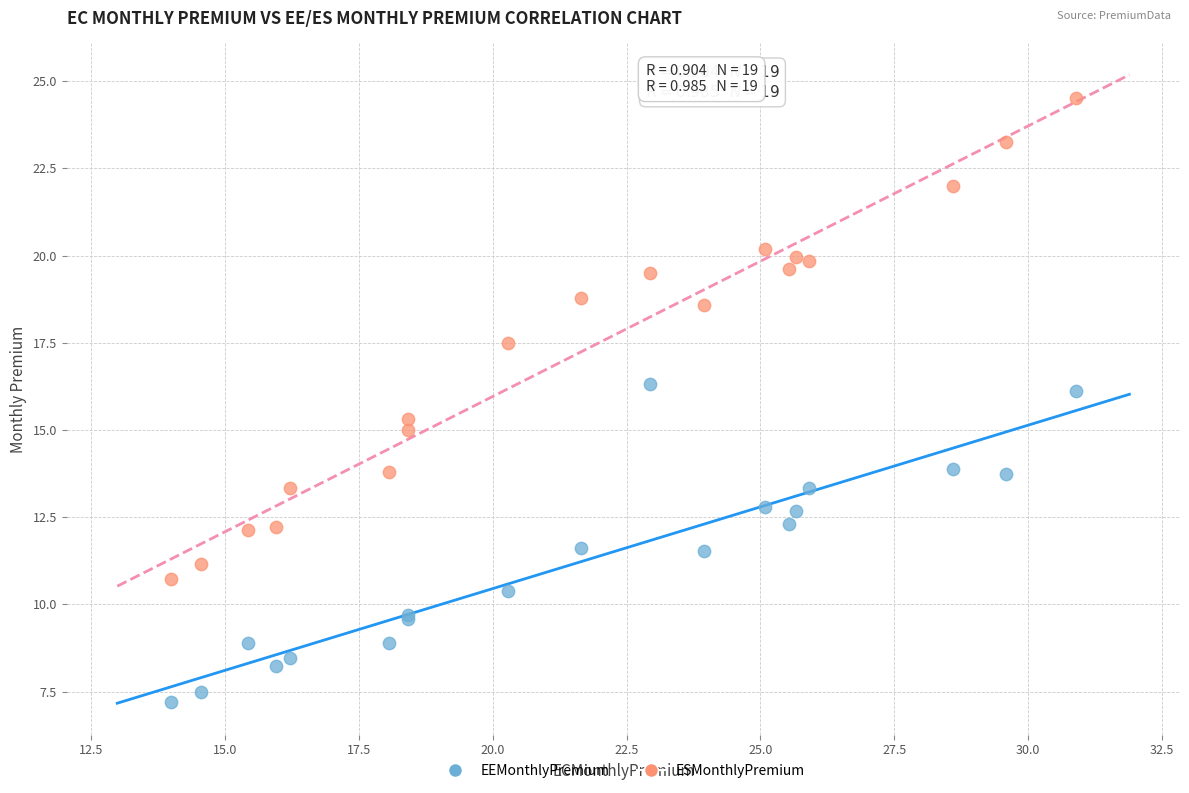

Which series contains the lowest Y value?

EEMonthlyPremium